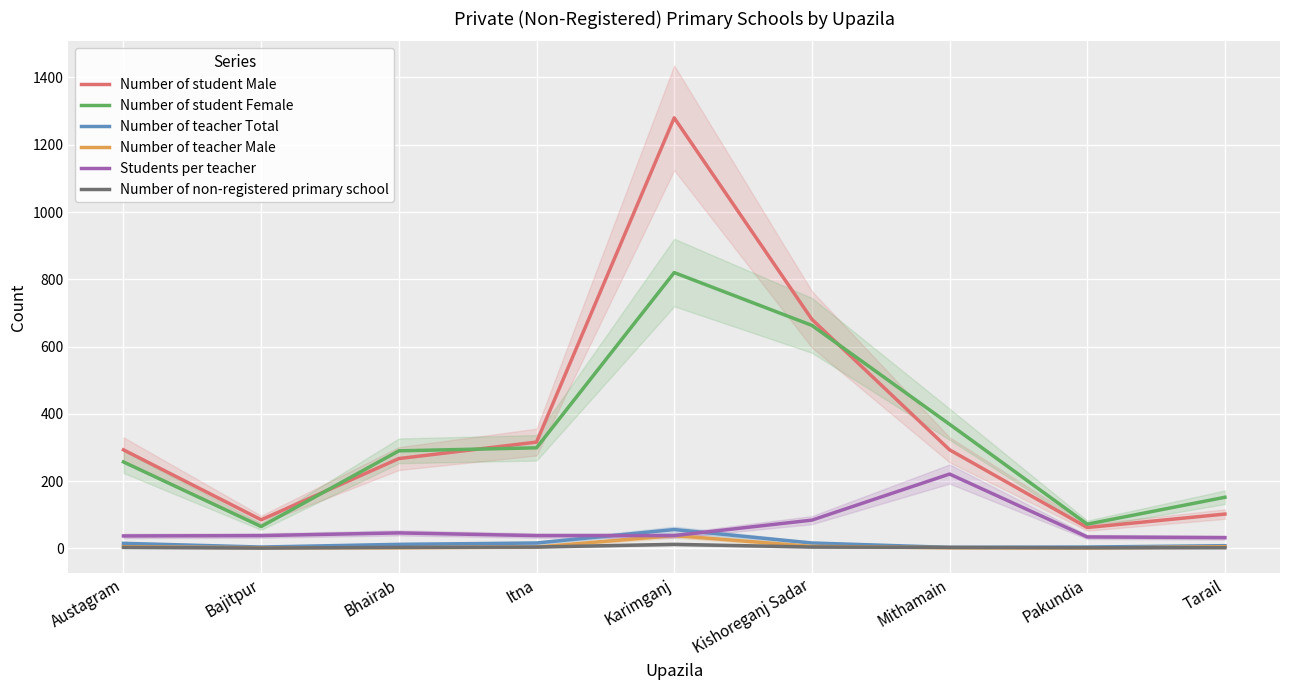

What is the approximate value of Students per teacher at Bhairab?

46